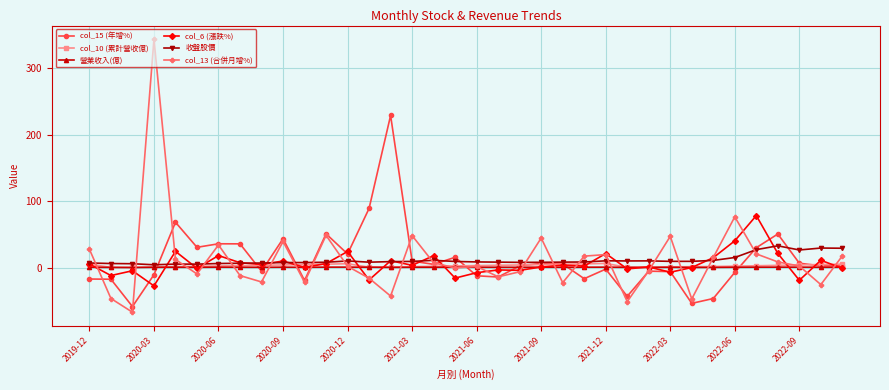

True or false: 營業收入(億) has more than 0 interior local peaks.

True